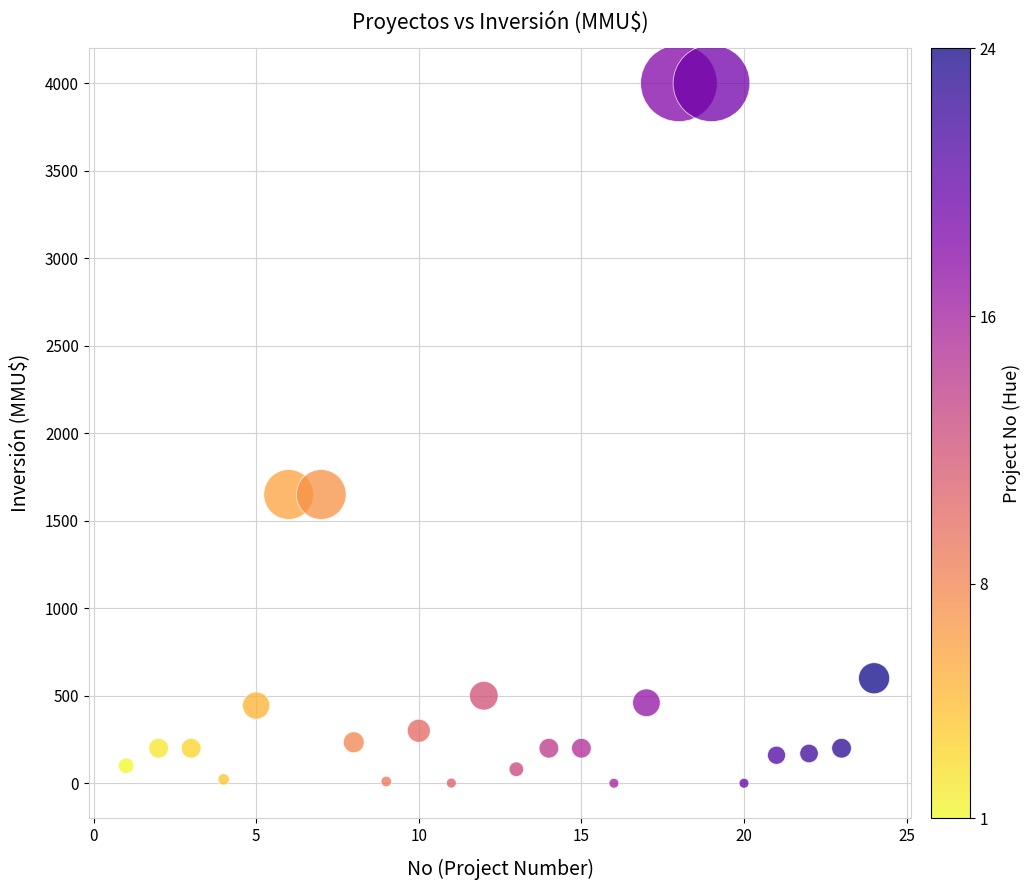

What is the range of Y values (max minus min)?

4000